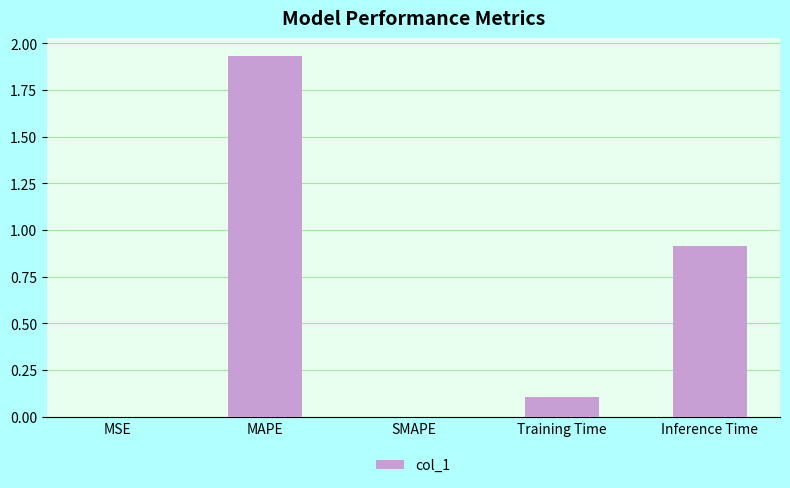

At which category does the chart reach its peak across all series?

MAPE